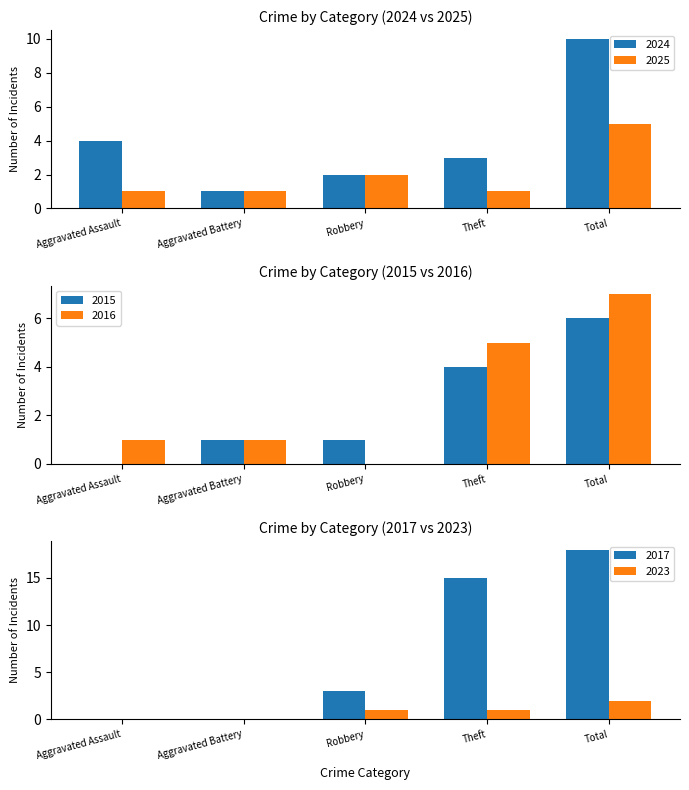

What is the label of the 1st bar from the left?

Aggravated Assault